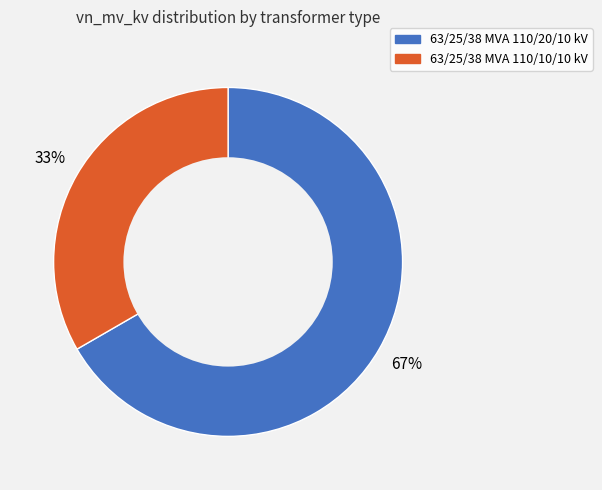

True or false: 63/25/38 MVA 110/20/10 kV accounts for 67% of the total.

True